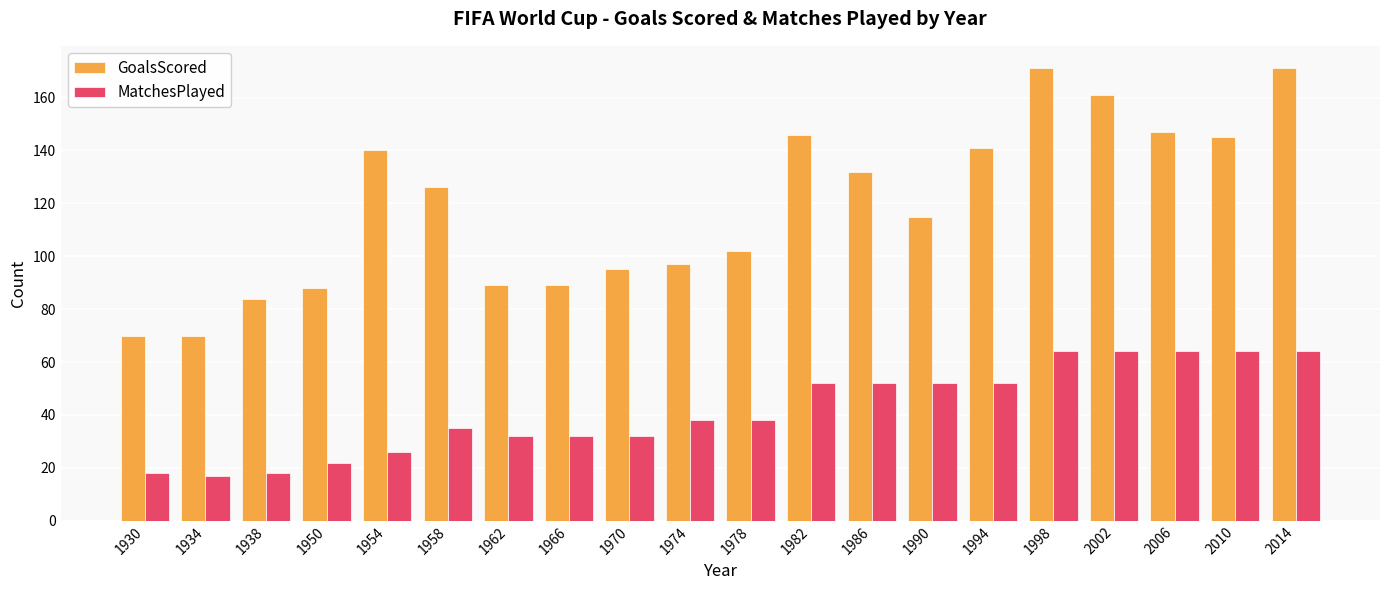

What are all the series names shown in the legend?

GoalsScored, MatchesPlayed